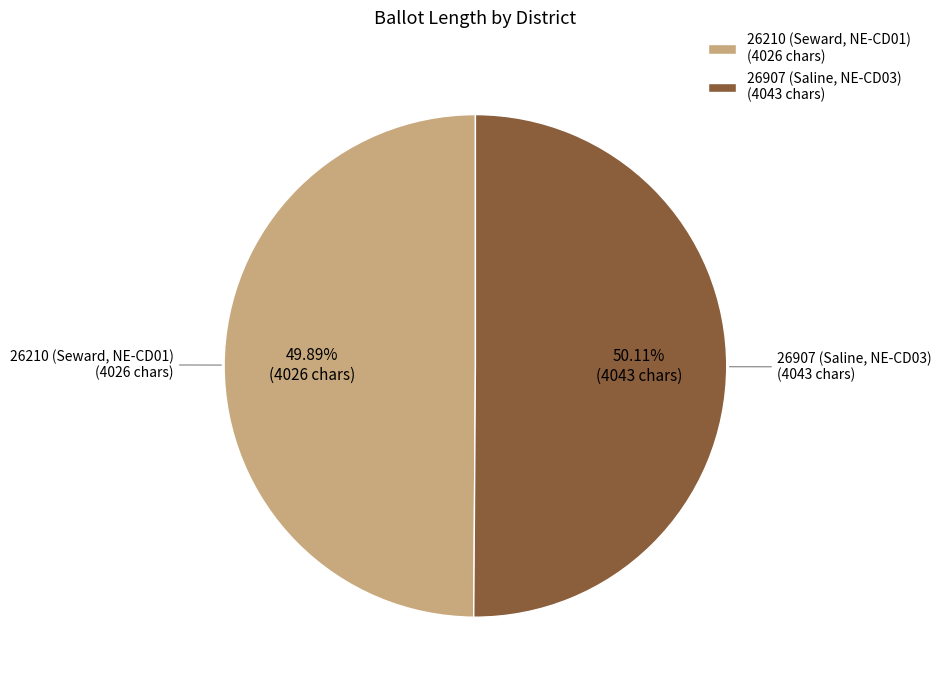

Approximately how many times larger is the value at 26210 (Seward, NE-CD01) (4026 chars) compared to 26907 (Saline, NE-CD03) (4043 chars)?

1.0